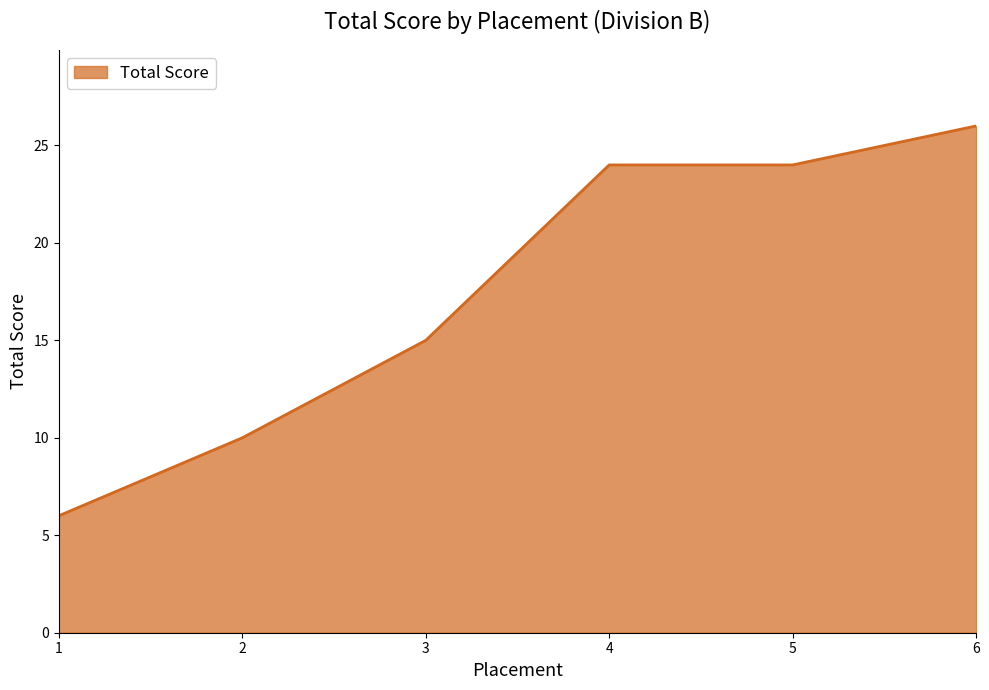

Reading left to right, list all the values displayed in this chart.

6	10	15	24	24	26